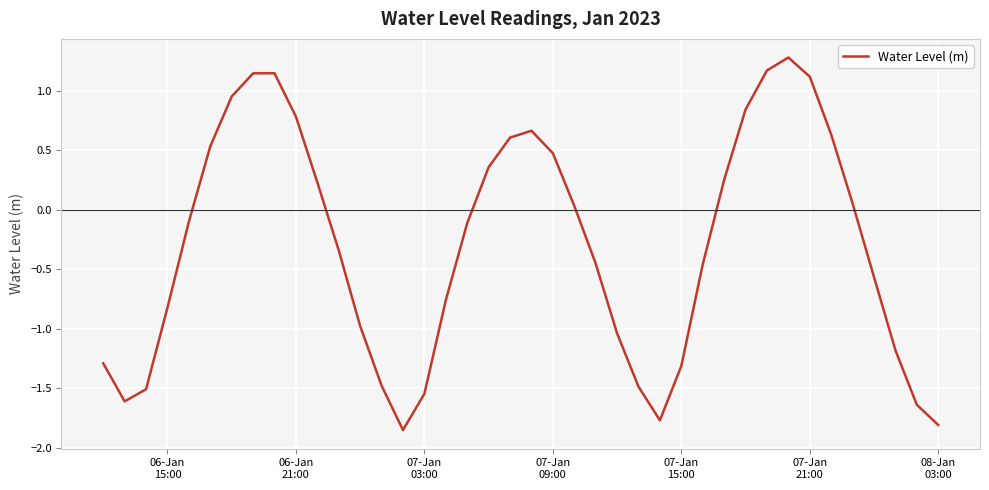

What is the difference between the maximum and minimum values?

3.1